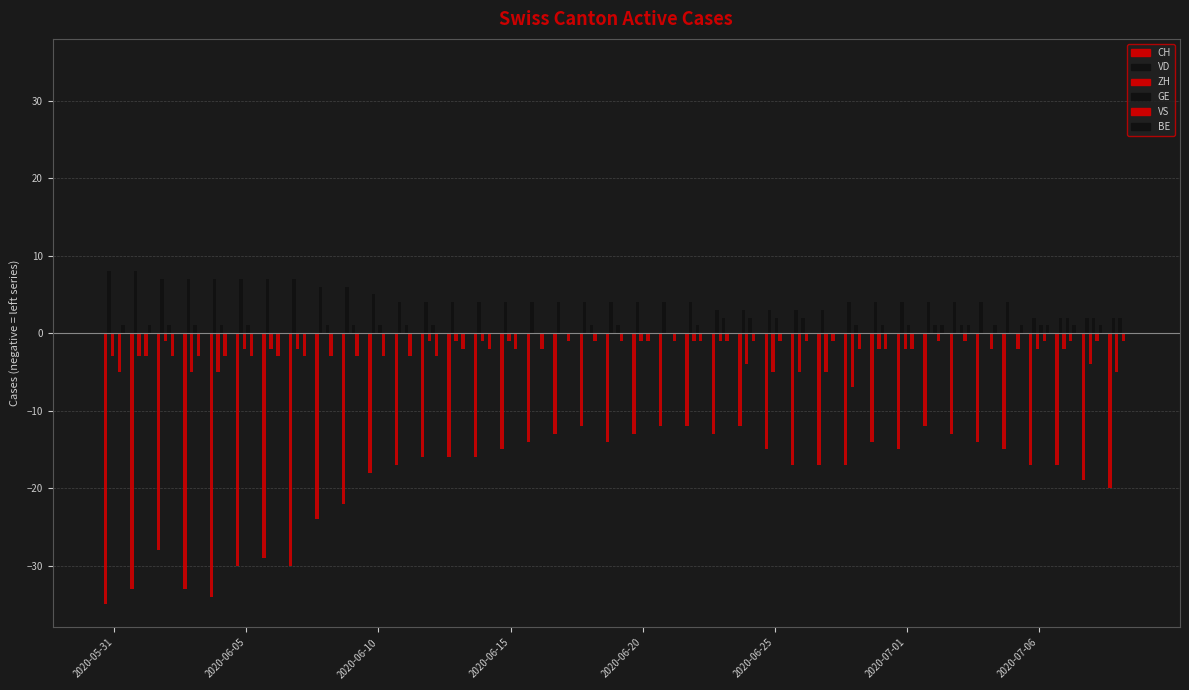

List the series in order of their peak value, lowest first.

CH, VS, ZH, BE, GE, VD